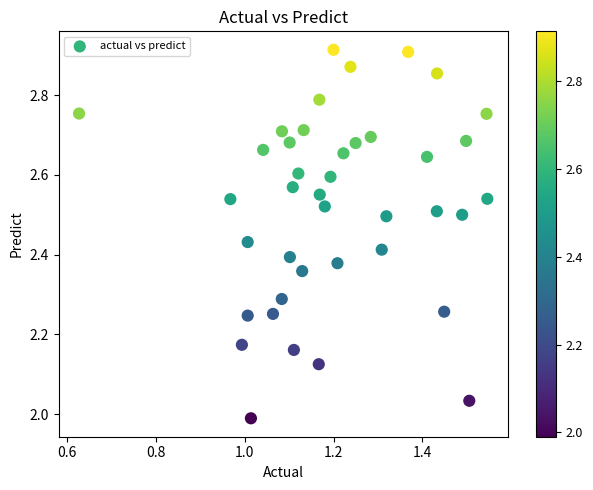

What is the range of Y values (max minus min)?

0.9